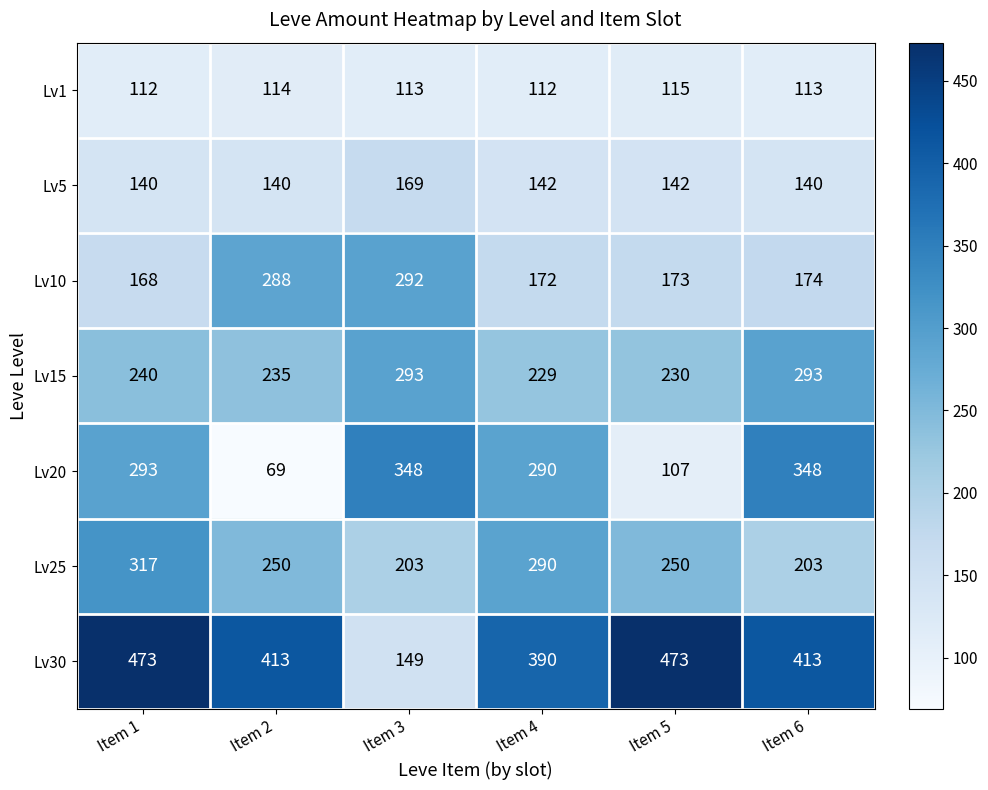

Read the Lv25 value at Item 6, to the nearest 10.

200